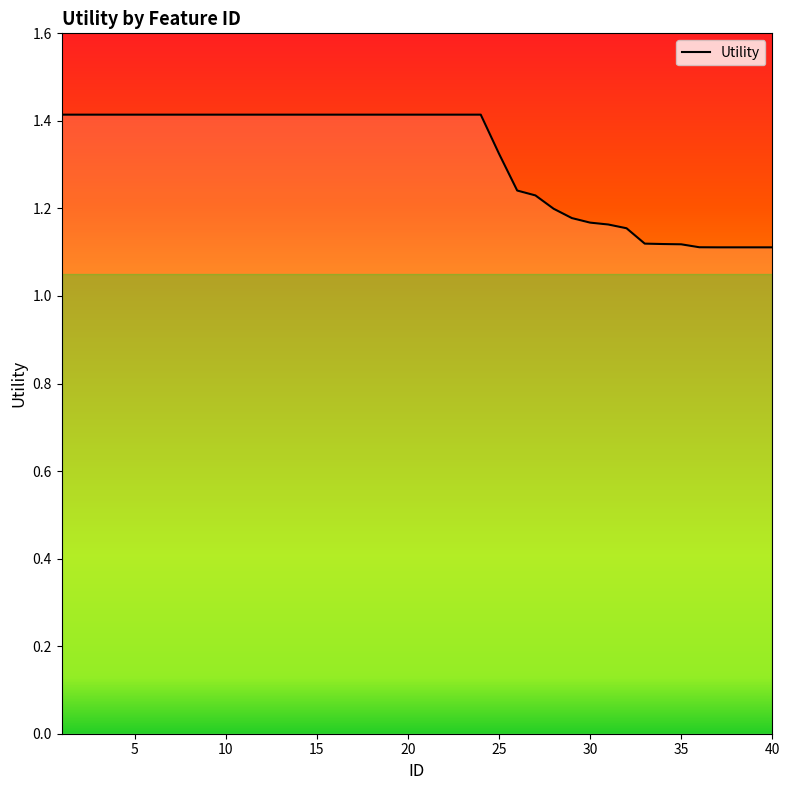

What is the difference between the maximum and minimum values?

0.3